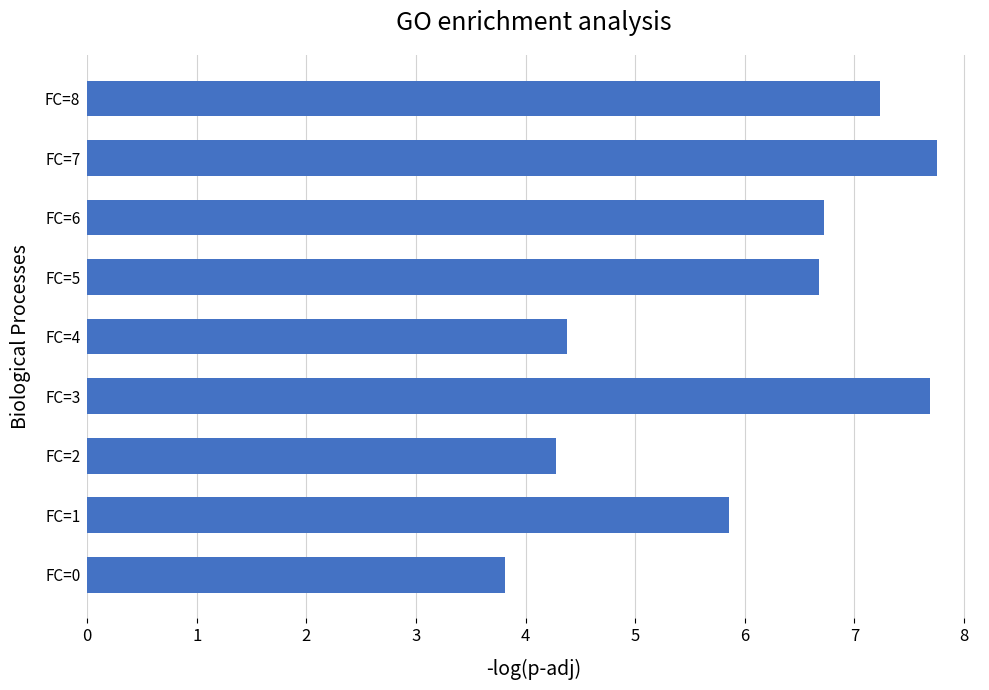

Where is the data nearest to the value 5?

FC=4